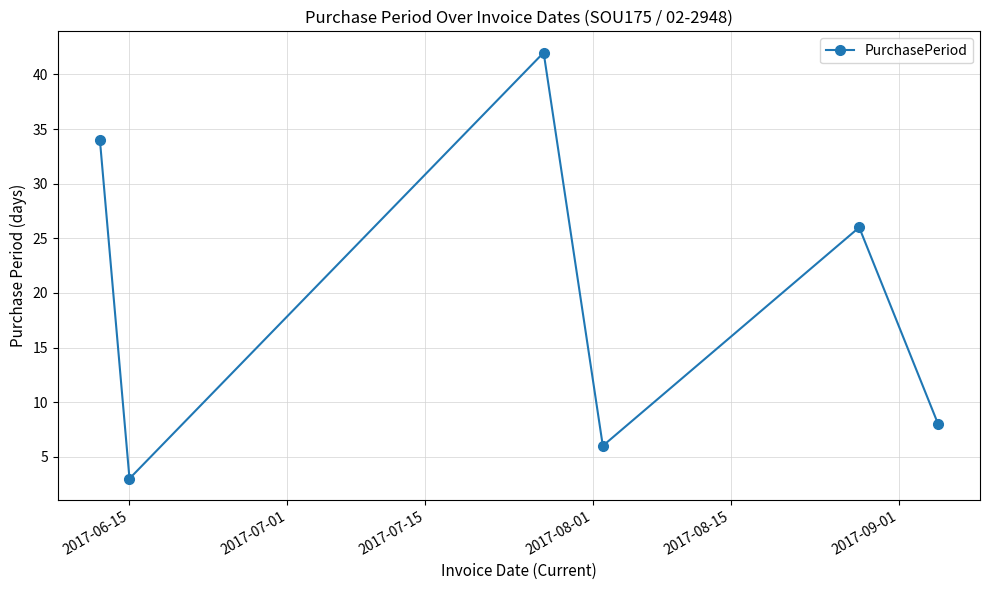

How many points are higher than both their immediate neighbors (excluding endpoints)?

2